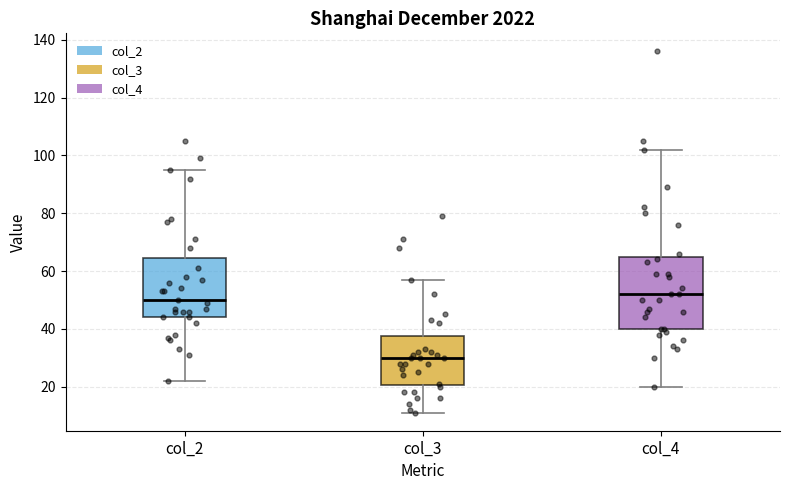

Reading left to right, transcribe this box plot: for each box, give where its median line is, the range the box spans, and where its two whiskers end, as read against the y-axis. The values are not printed on the chart, so give them approximately, as read against the axis.

col_2: median 50, box 44 to 64, whiskers 22 to 96
col_3: median 30, box 20 to 38, whiskers 12 to 58
col_4: median 52, box 40 to 66, whiskers 20 to 102